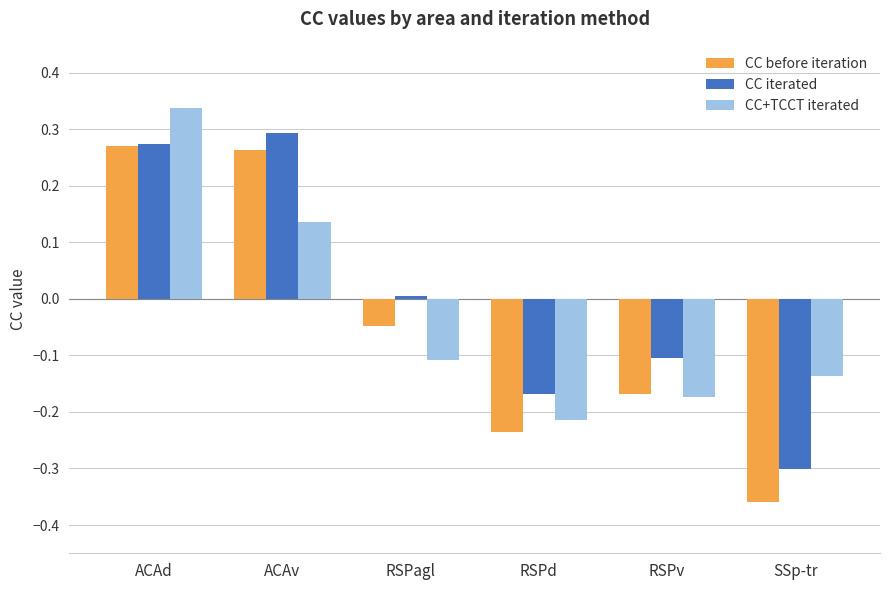

At RSPagl, list the series in order from smallest to largest.

CC+TCCT iterated, CC before iteration, CC iterated